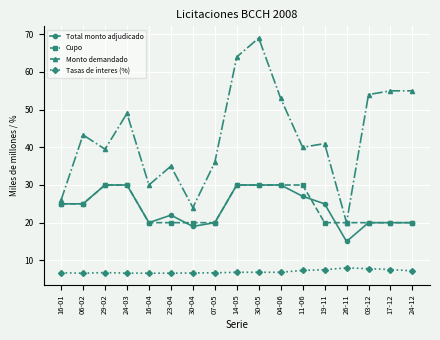

What is the difference between the maximum and minimum values in the Monto demandado series?

49.0